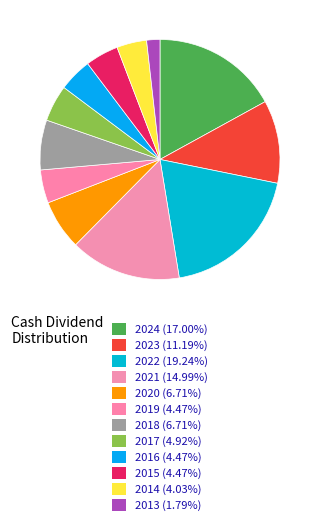

True or false: 2020 accounts for 20% of the total.

False